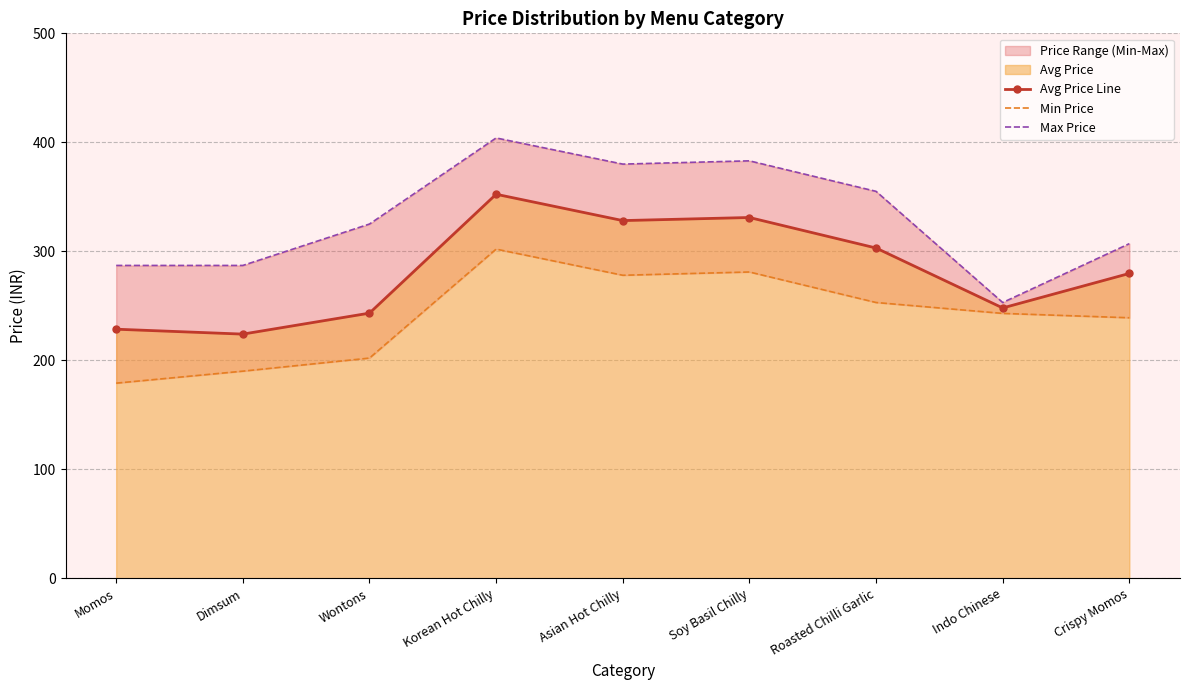

The Max Price series shows 63.8 at Indo Chinese. True or false?

False